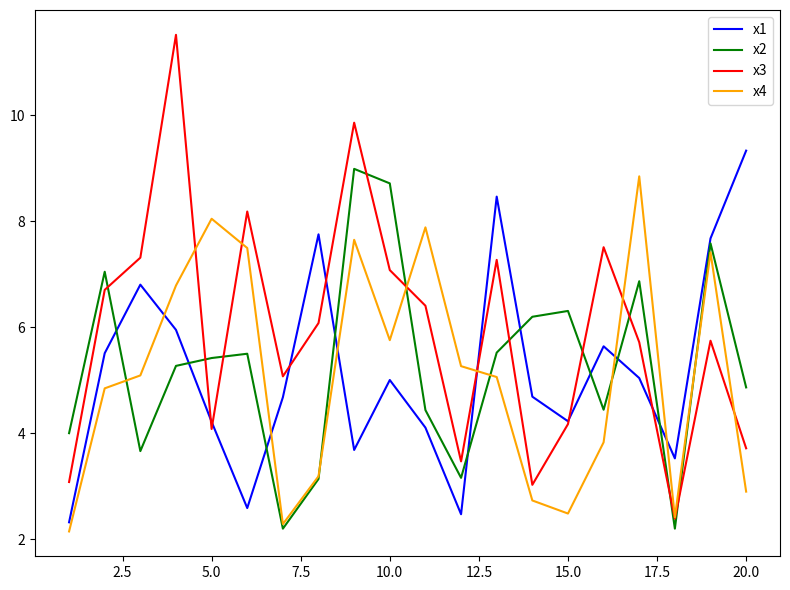

True or false: x4 and x1 intersect in this chart.

True